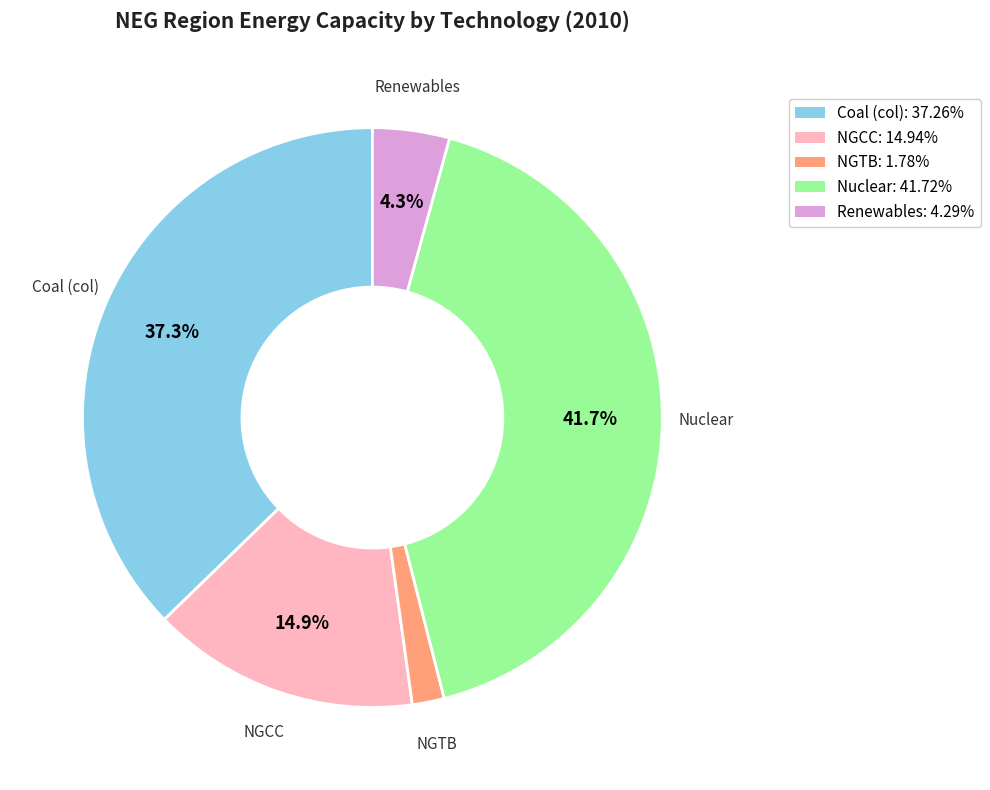

Combined, do NGCC and NGTB account for over 50%?

No